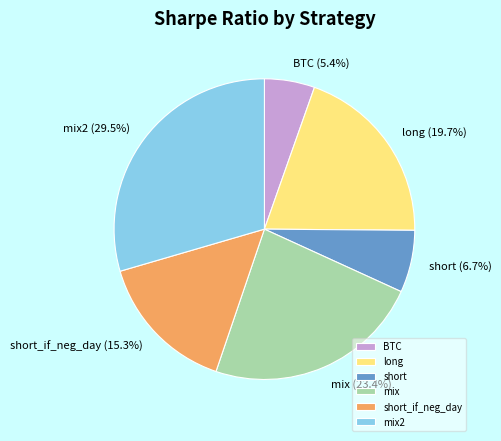

To the nearest percent, what is the combined percentage of mix2 and short?

36%